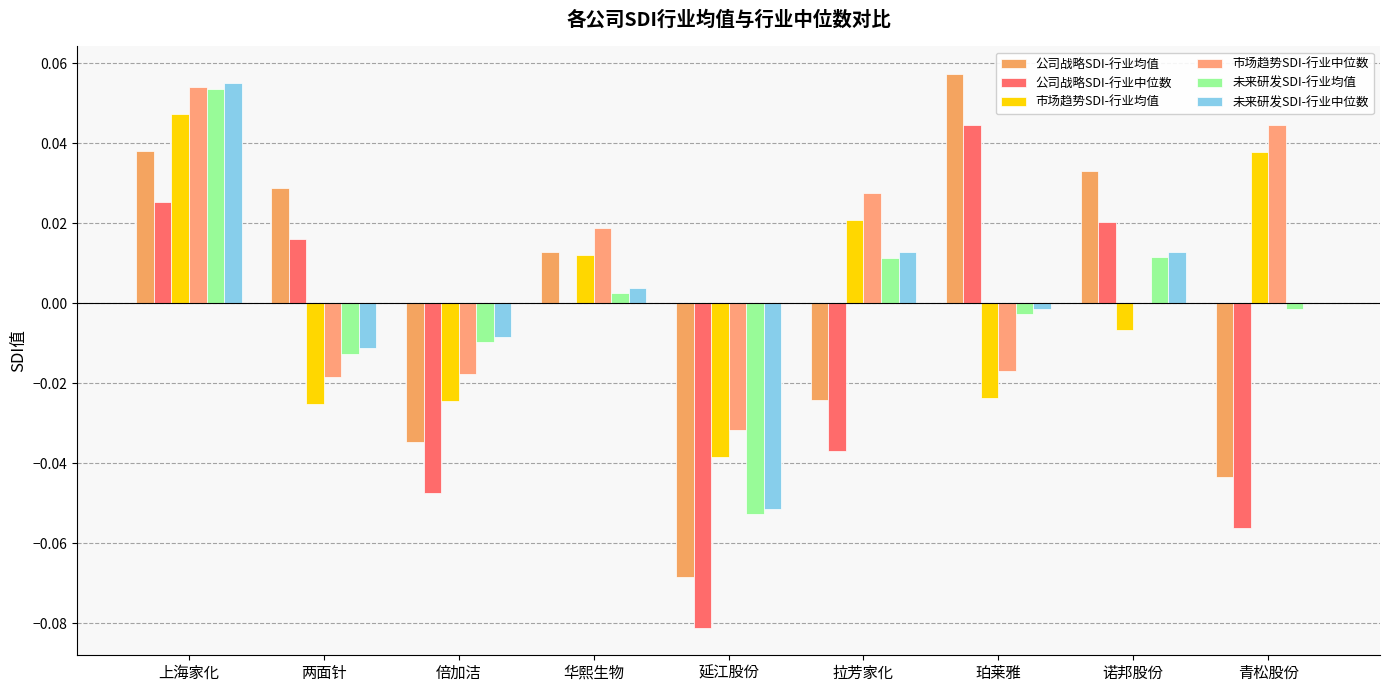

Which category has the lowest value across all series?

延江股份